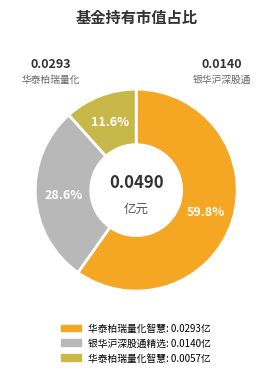

Is there any slice that represents more than half of the pie?

Yes